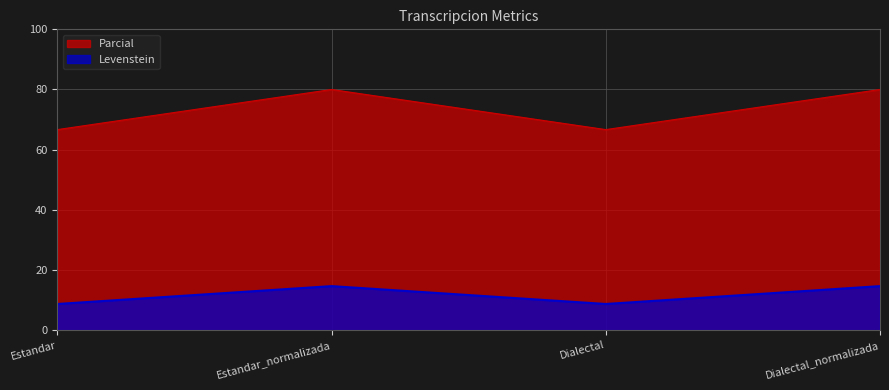

True or false: Parcial and Levenstein intersect in this chart.

False